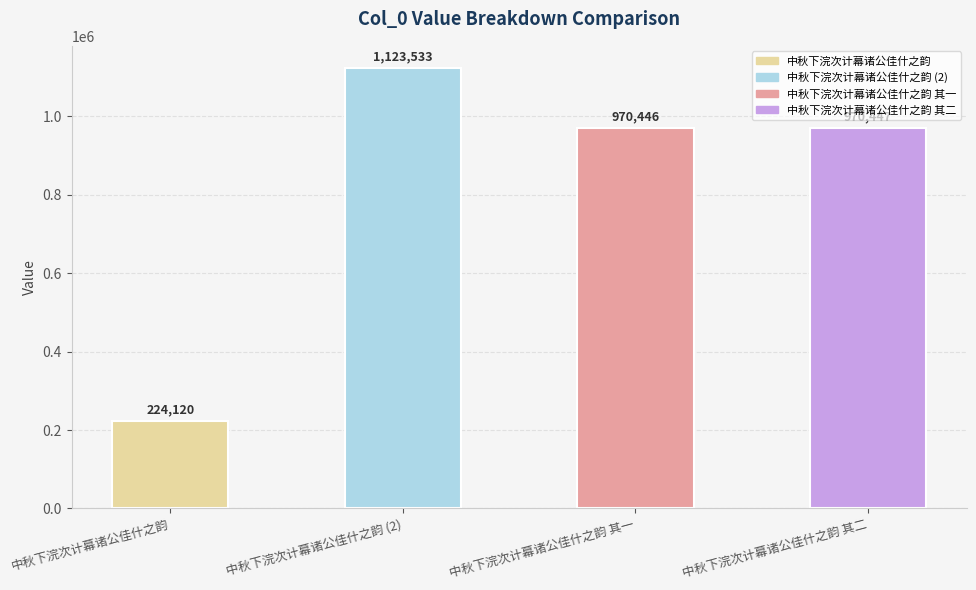

Reading left to right, what are all the values shown in this chart?

224120	1123533	970446	970447